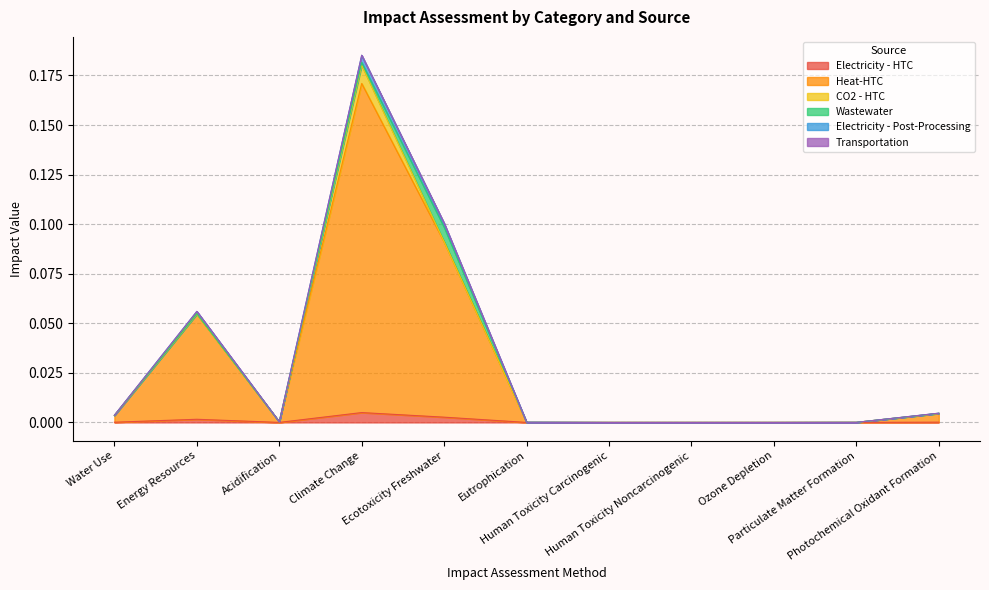

At how many categories does at least one series exceed 0?

11